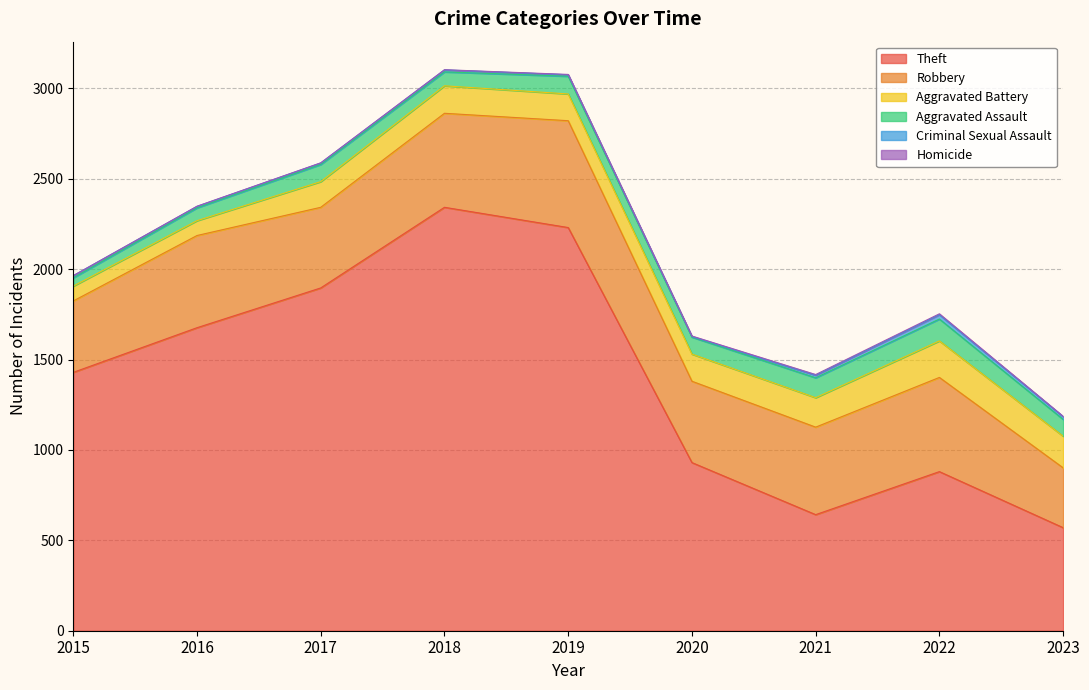

List the labels in order of Aggravated Battery value, largest first.

2022, 2023, 2021, 2018, 2020, 2019, 2017, 2015, 2016